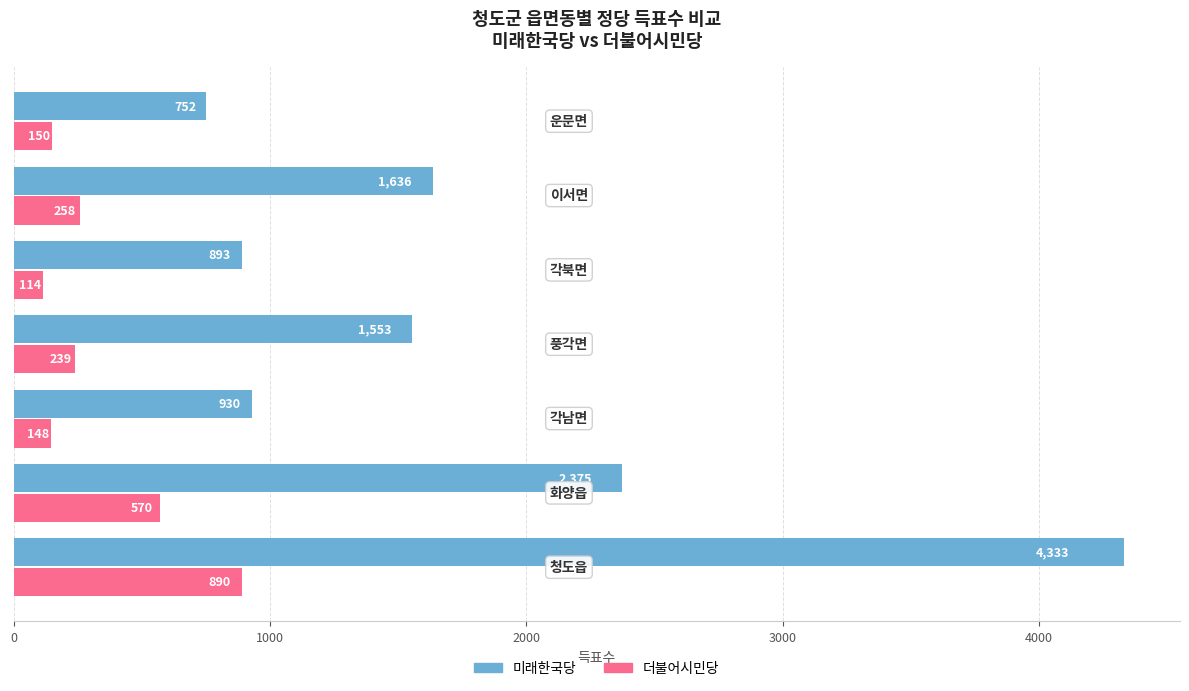

List the series in order of their overall mean, highest first.

미래한국당, 더불어시민당